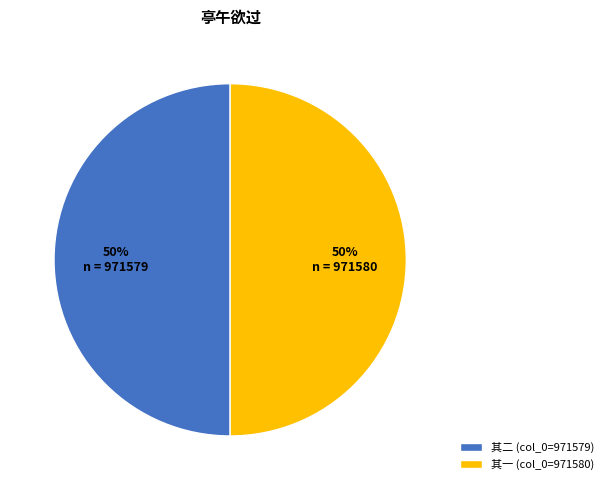

Count the number of slices in the pie.

2